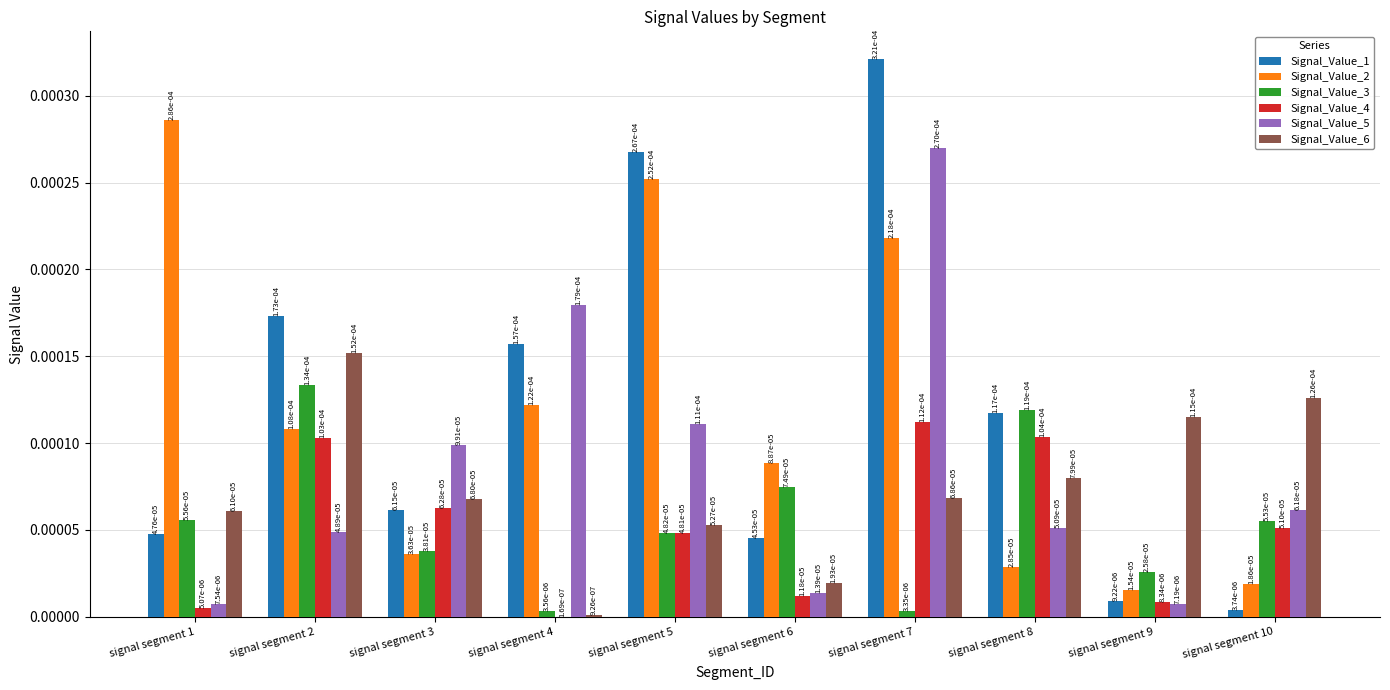

Are the bars horizontal?

No